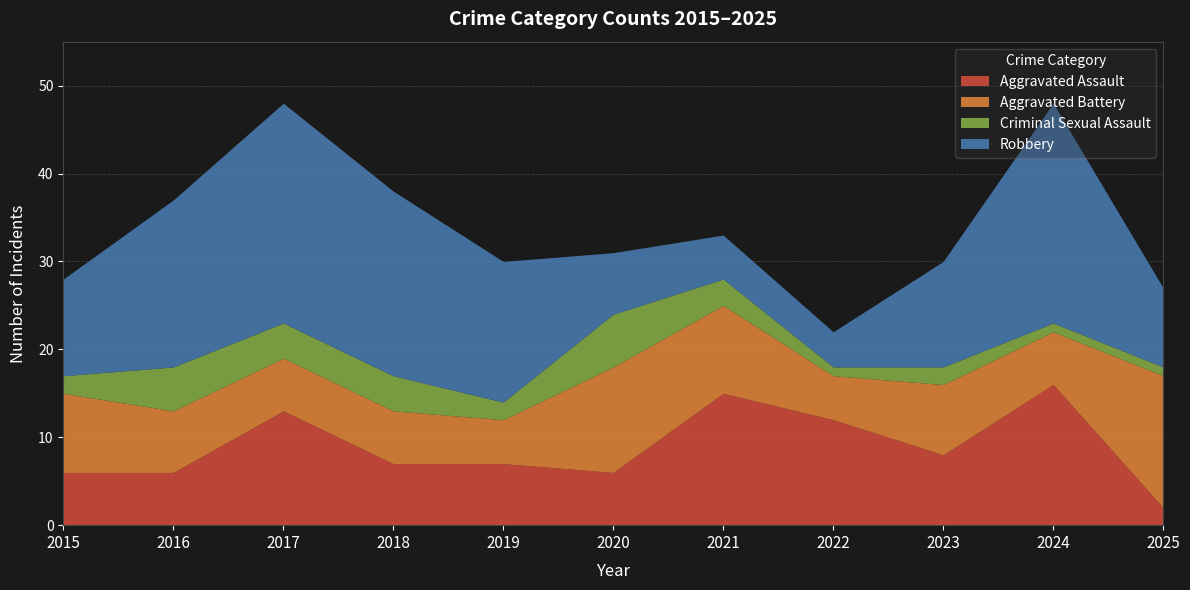

What is the spread (max minus min) of values at 2016?

14